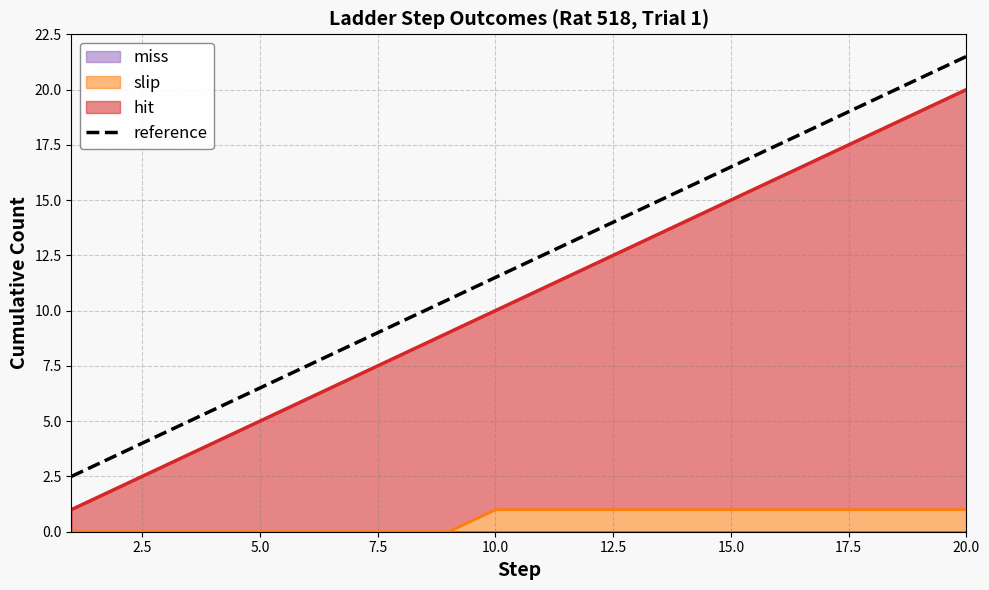

The value at 18 is 27.8. True or false?

False